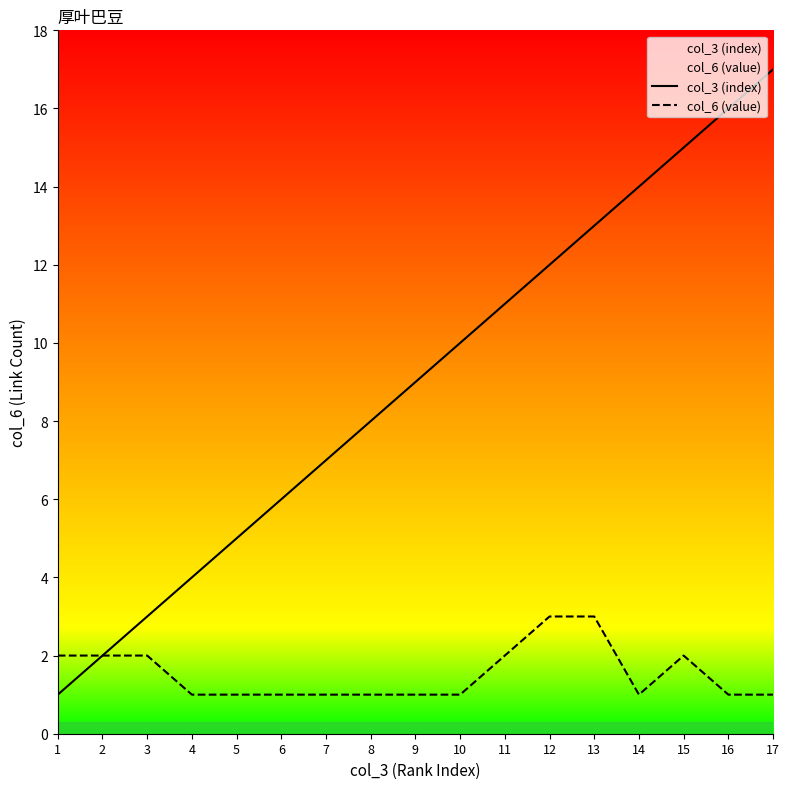

What are all the series names shown in the legend?

col_3 (index), col_6 (value)